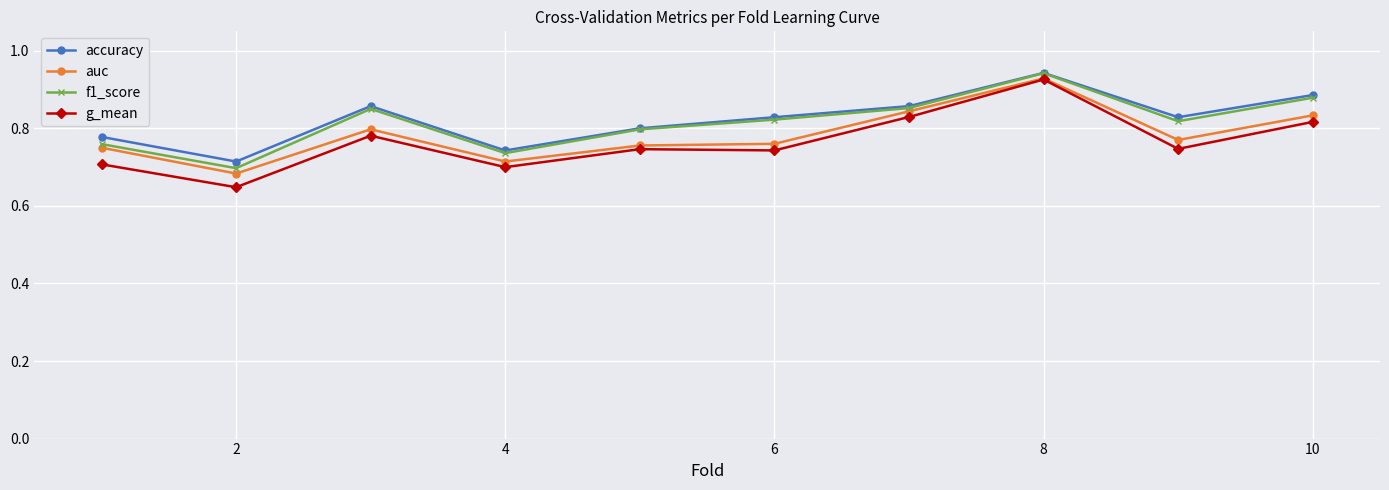

How many accuracy values are between 0 and 1?

10